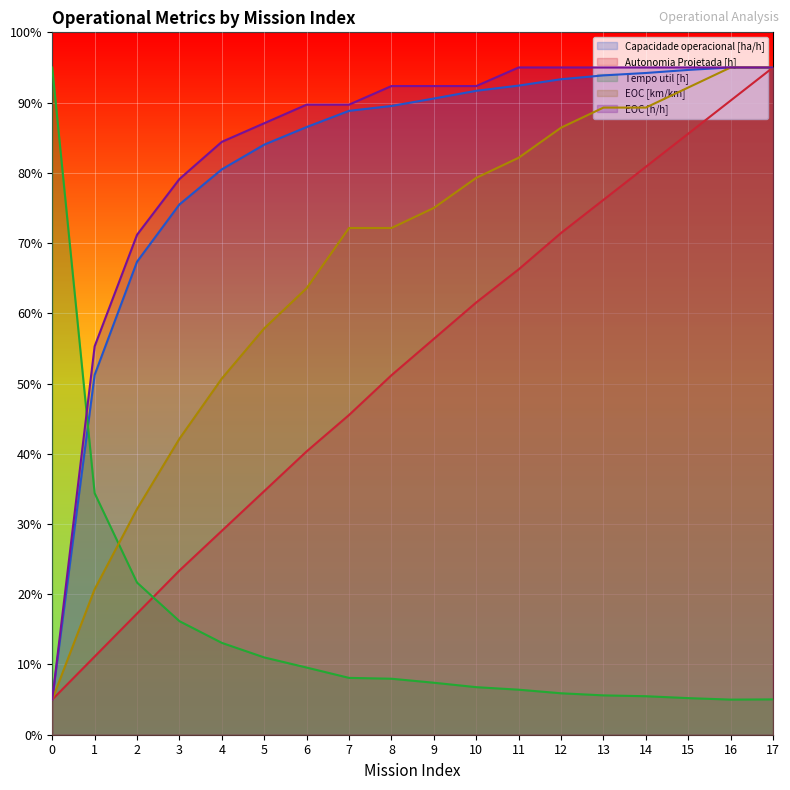

After their last crossing, which series has the higher values: Tempo util [h] or Autonomia Projetada [h]?

Autonomia Projetada [h]